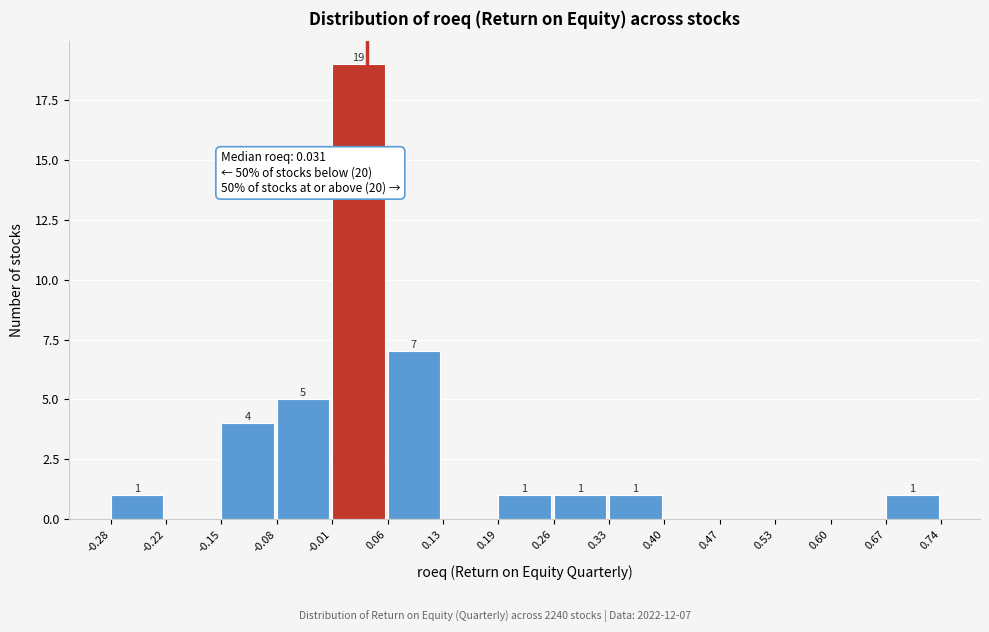

Which range on the x-axis has the tallest bar?

-0.01 to 0.06